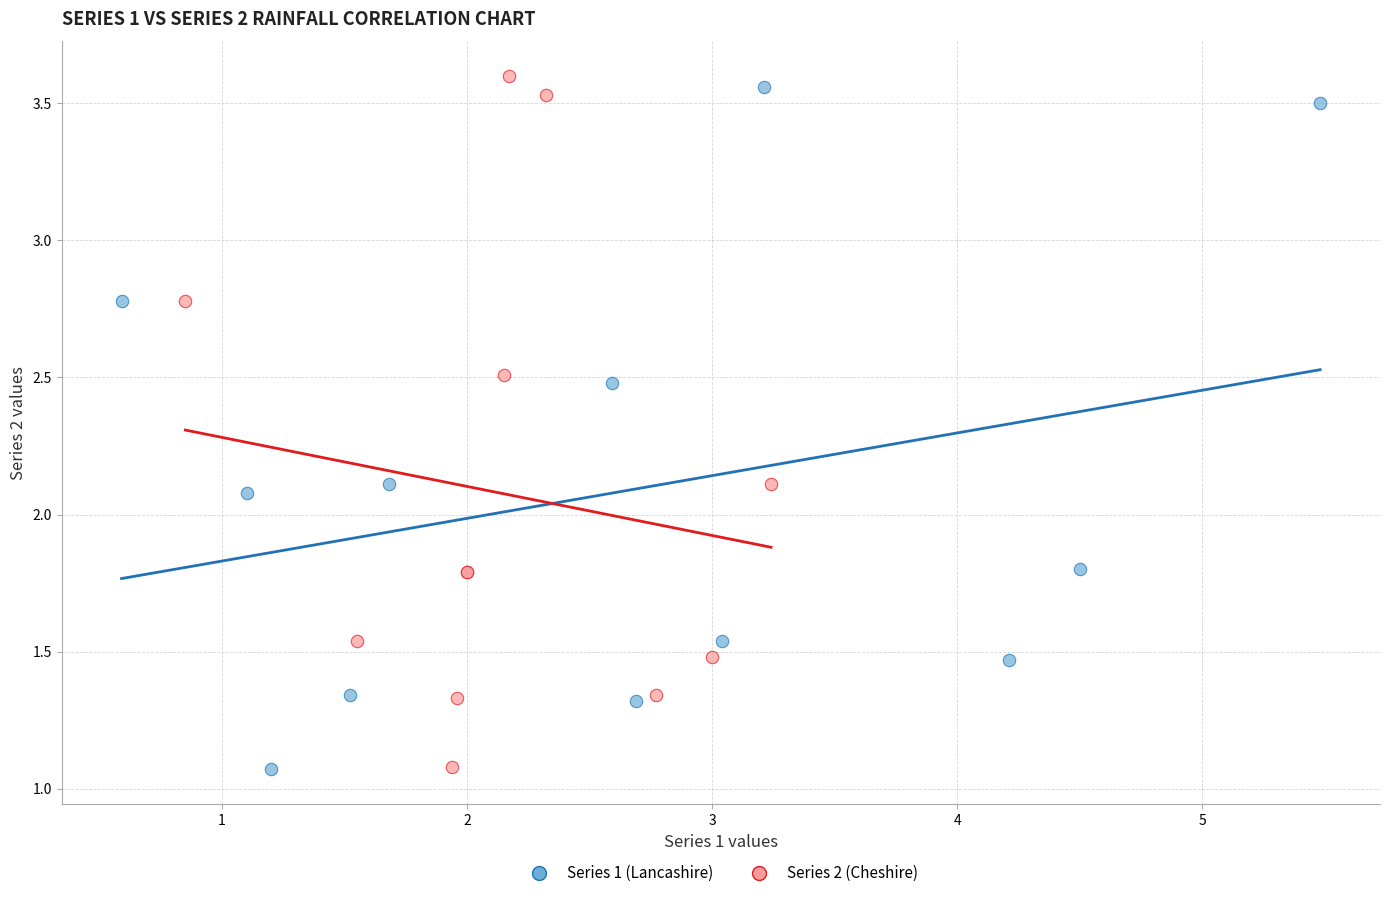

Which series contains the highest Y value?

Series 2 (Cheshire)